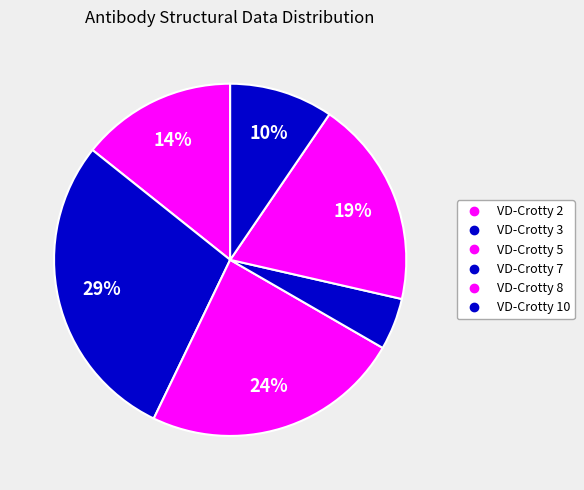

To the nearest percent, what is the combined percentage of VD-Crotty 8 and VD-Crotty 2?

33%